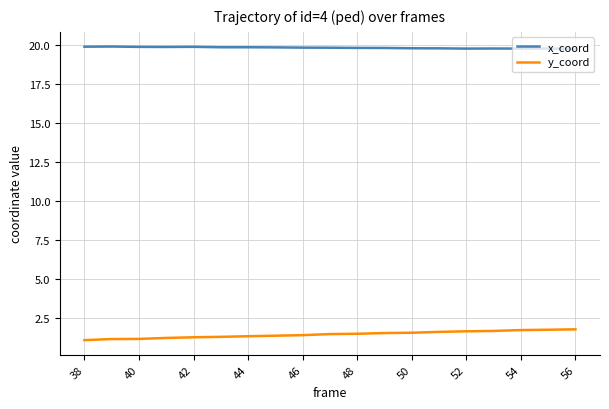

Rank the series by their maximum value, from highest to lowest.

x_coord, y_coord